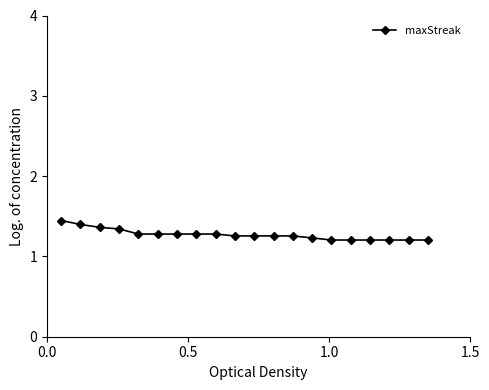

What is the value of the 17th point from the left?

1.2